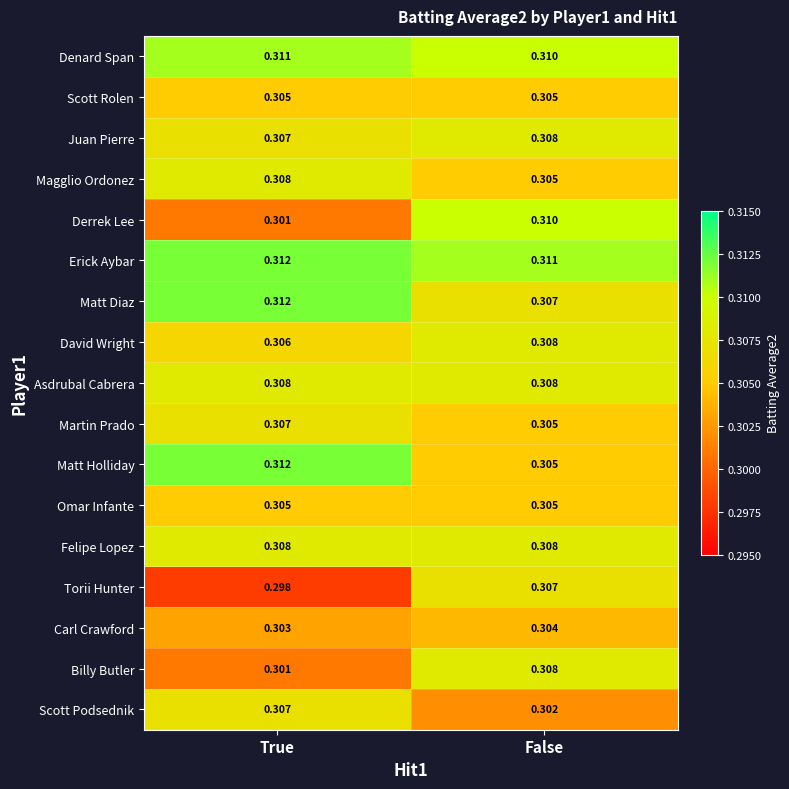

Rank the categories by Juan Pierre value from lowest to highest.

True, False